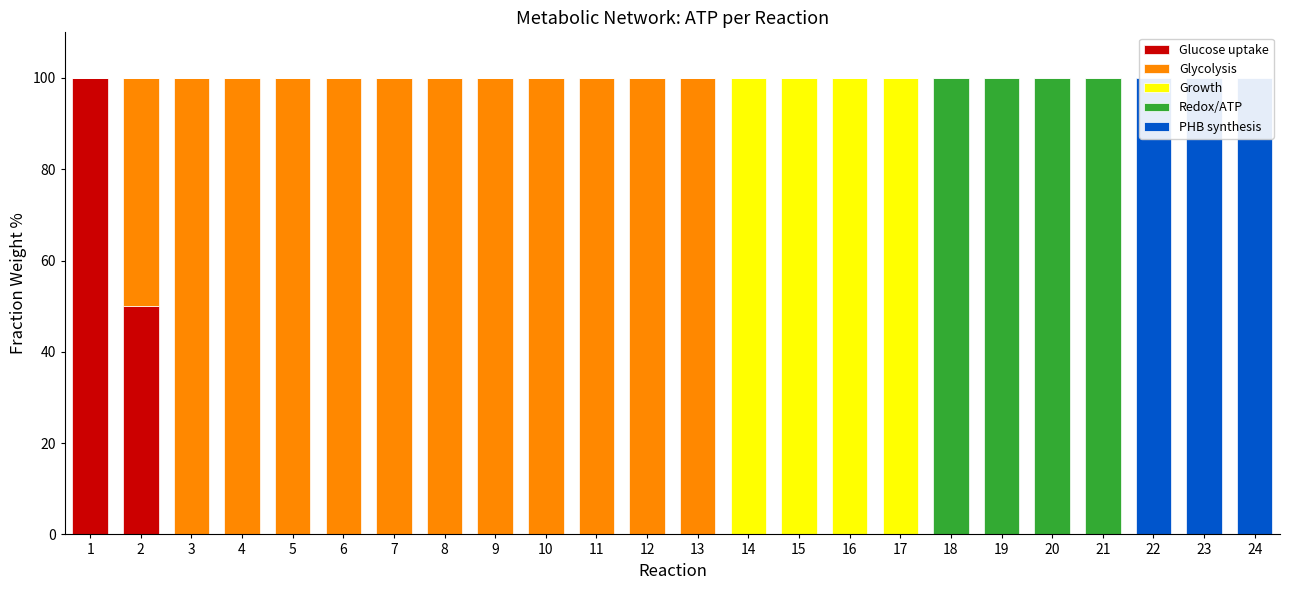

How many distinct data groups are displayed?

5